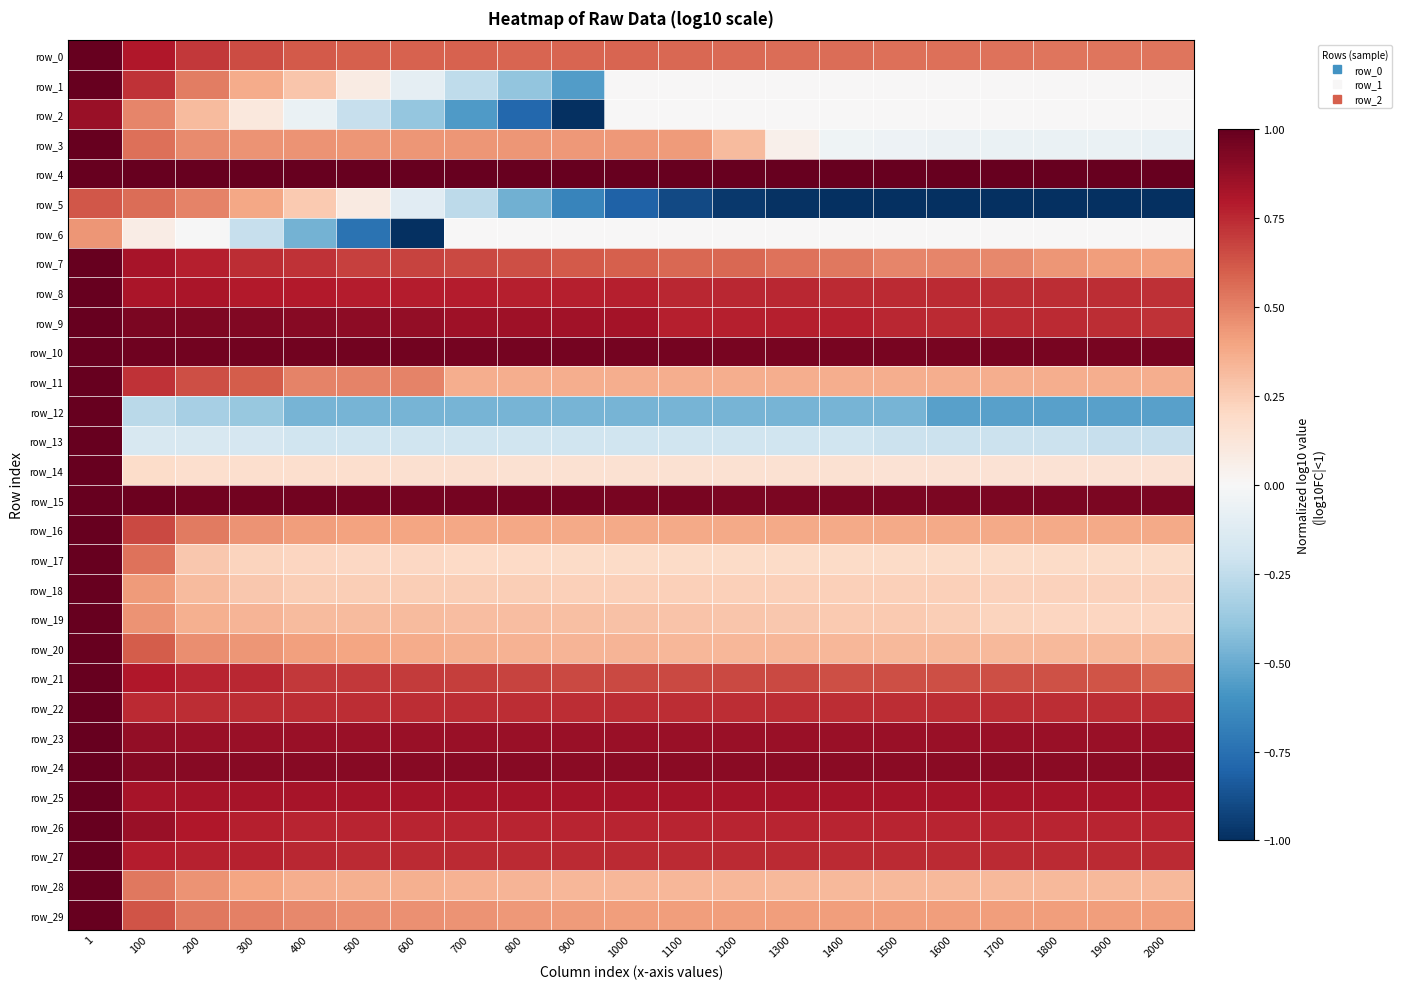

How many series are shown in this chart?

30